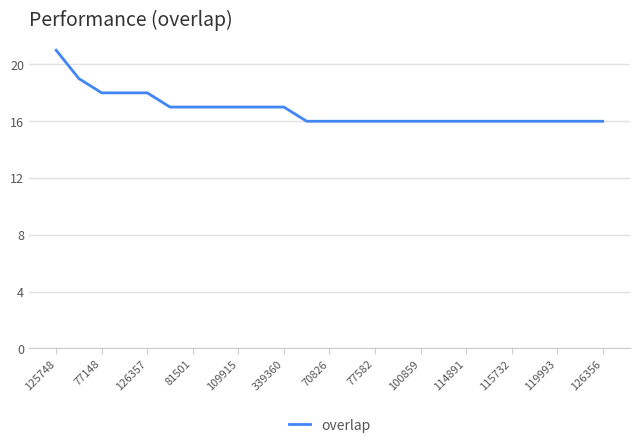

What is the greatest value displayed?

21